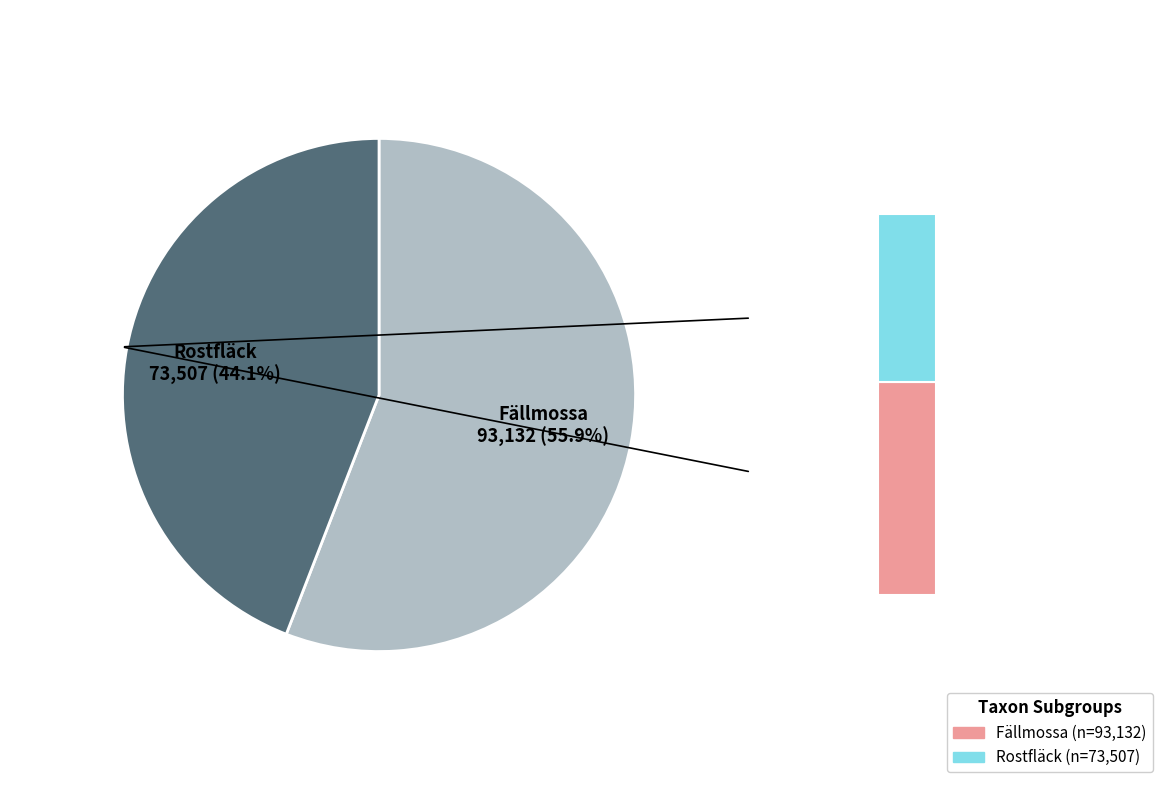

True or false: Rostfläck (93706406) accounts for 44% of the total.

True